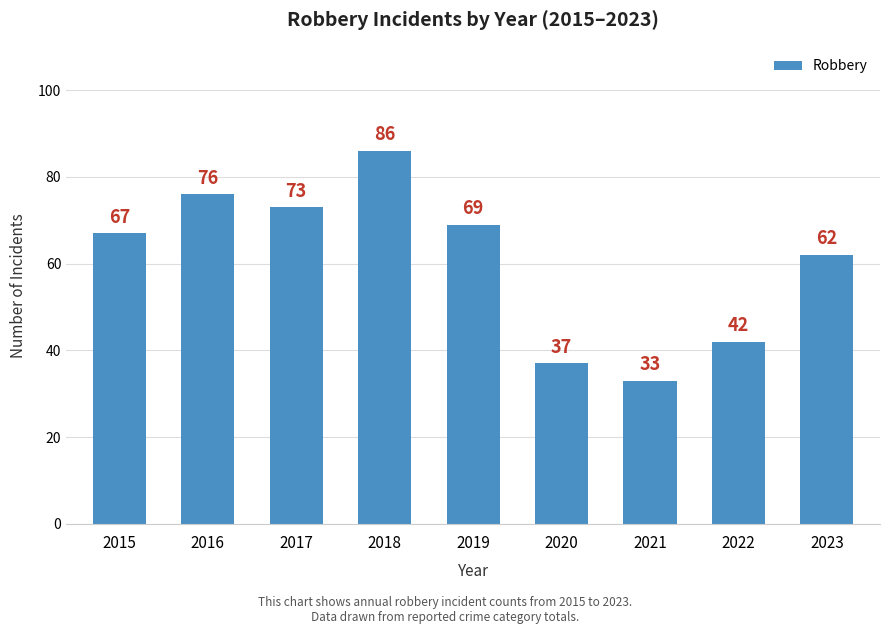

Does the chart contain any negative values?

No